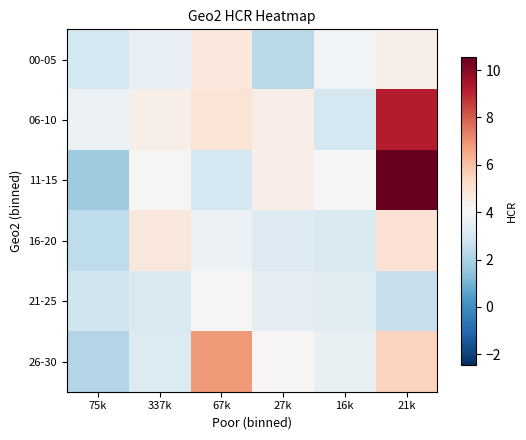

Which has a higher value, 337k or 75k?

337k